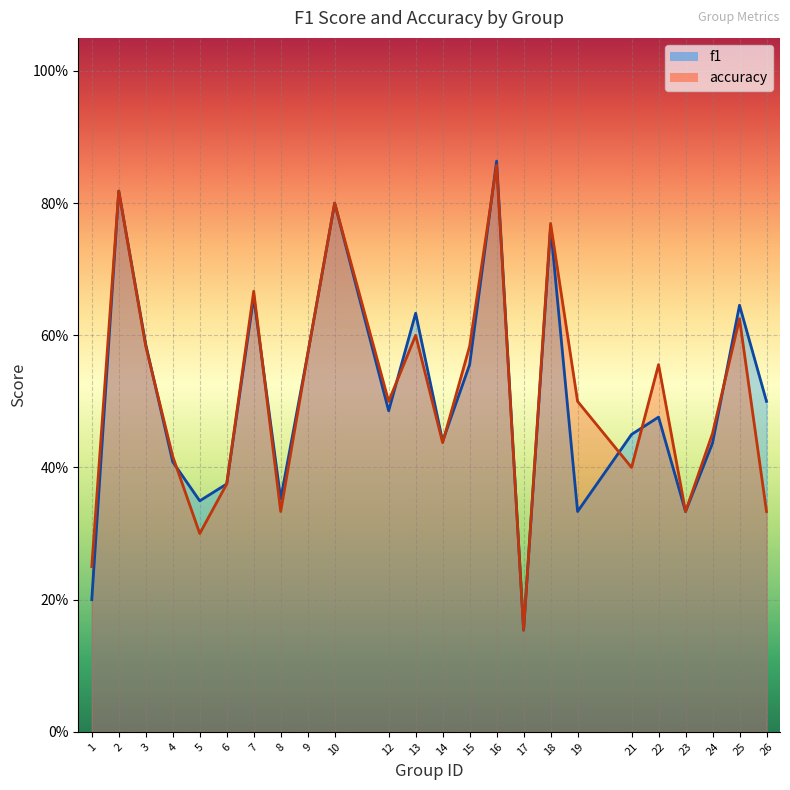

Count the f1 values in the range 0 to 1.

24